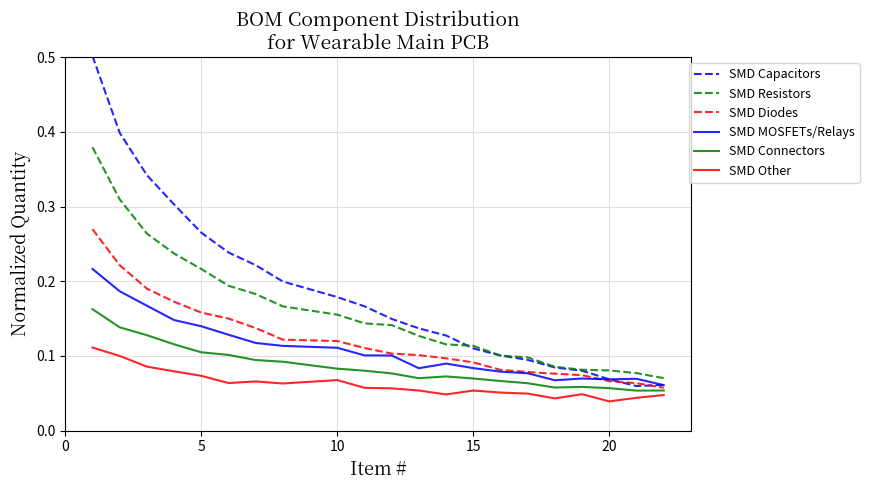

Which series has the largest total across all categories?

SMD Capacitors